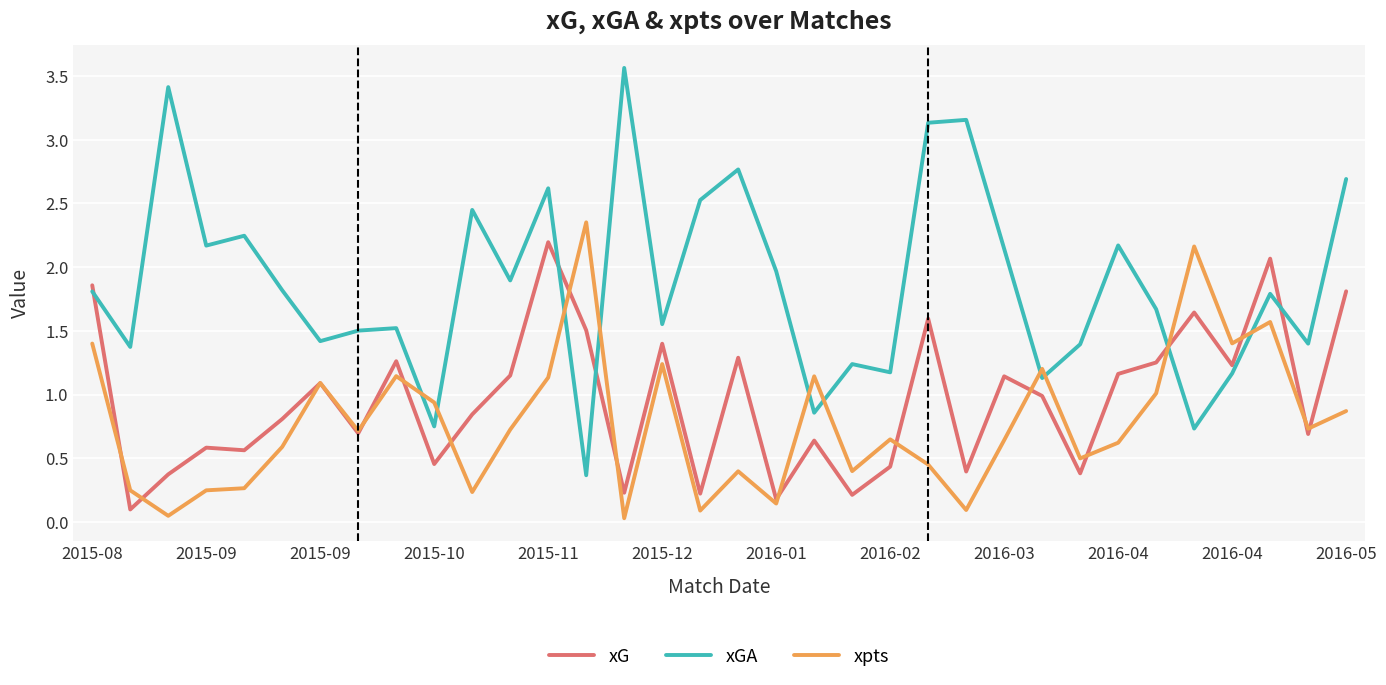

Rank the series by their maximum value, from highest to lowest.

xGA, xpts, xG